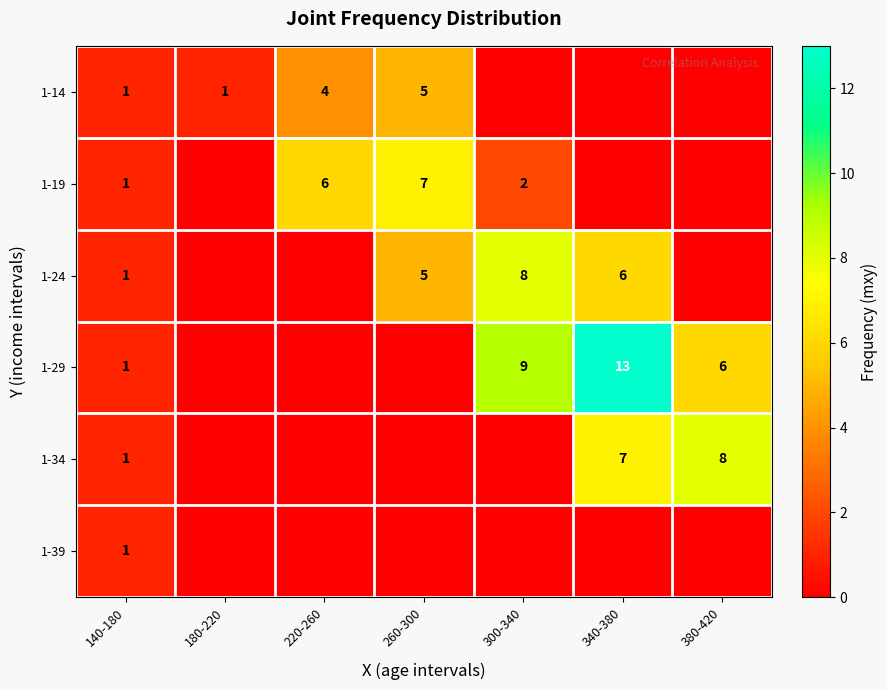

True or false: 1-39 has a value of 2 at 140-180.

False